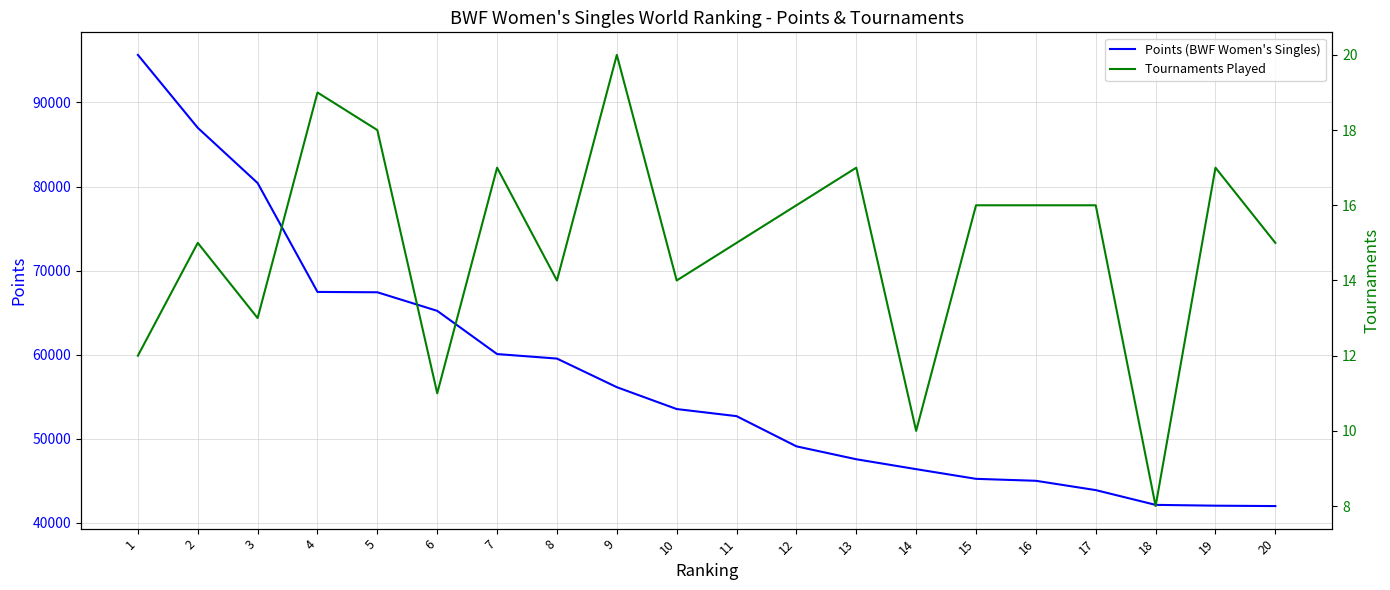

The value of Tournaments Played at 1 is 16.4. True or false?

False